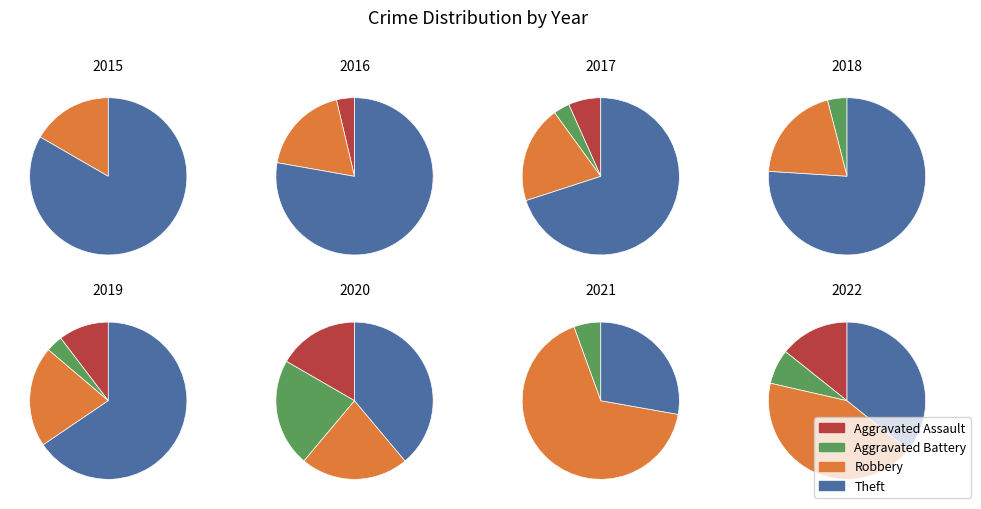

To the nearest percent, what is the difference between the 2020 and 2017 slice percentages?

33%